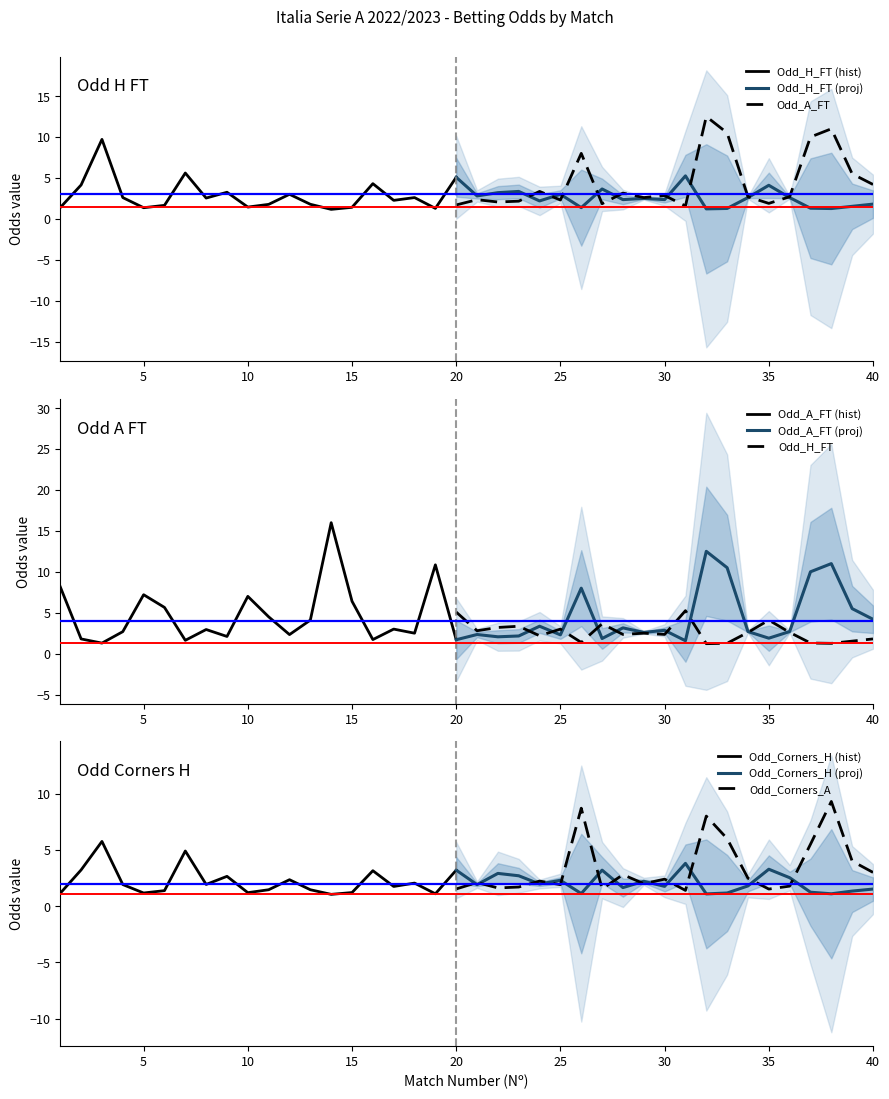

In Odd_A_FT, how many points are higher than both neighbors (excluding endpoints)?

7